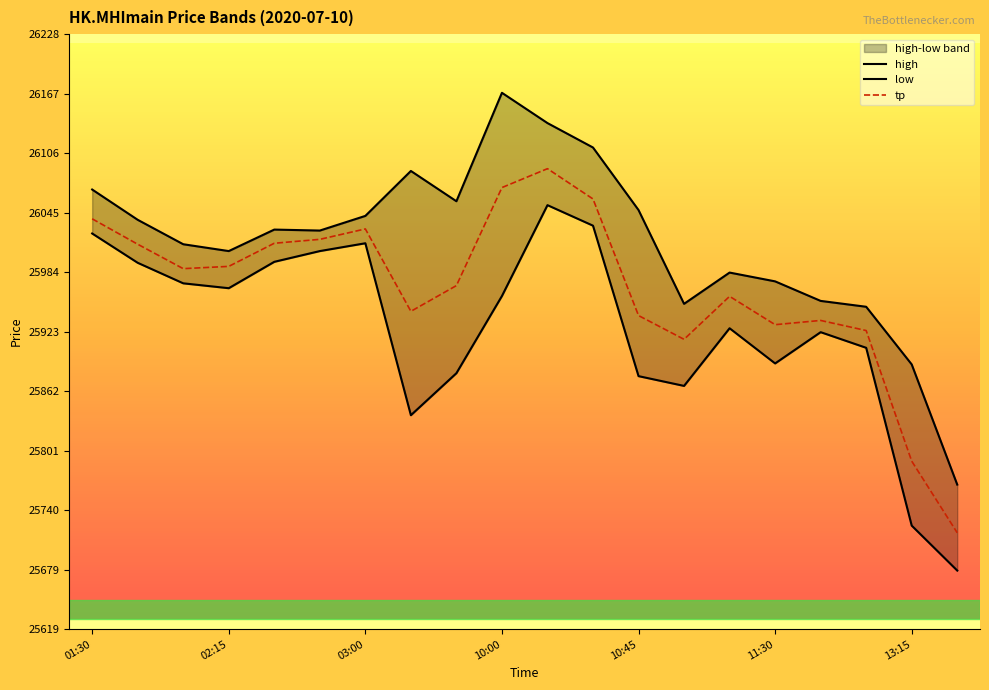

Which series has the widest spread of values?

high